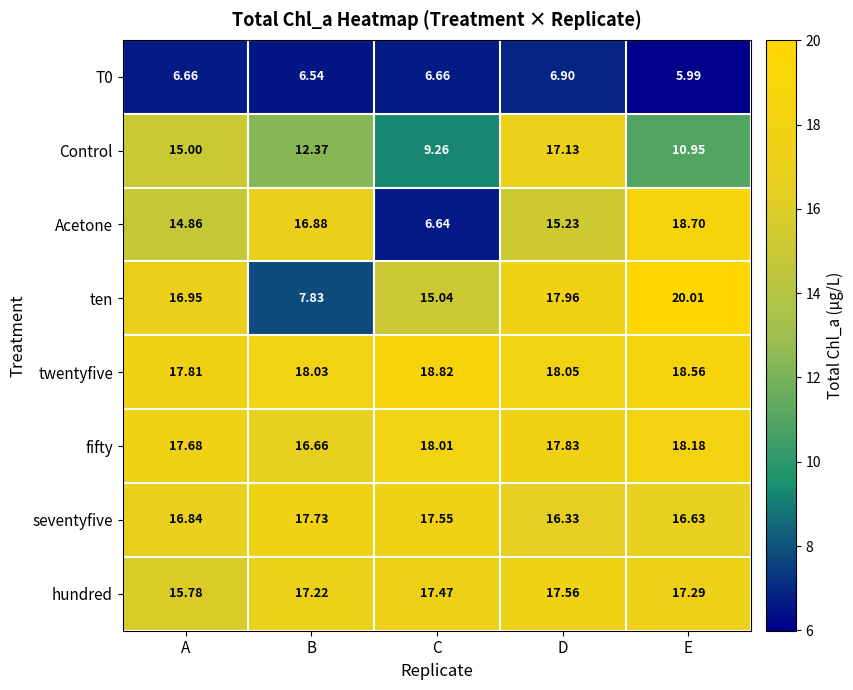

At which category is the sum across all series the highest?

D